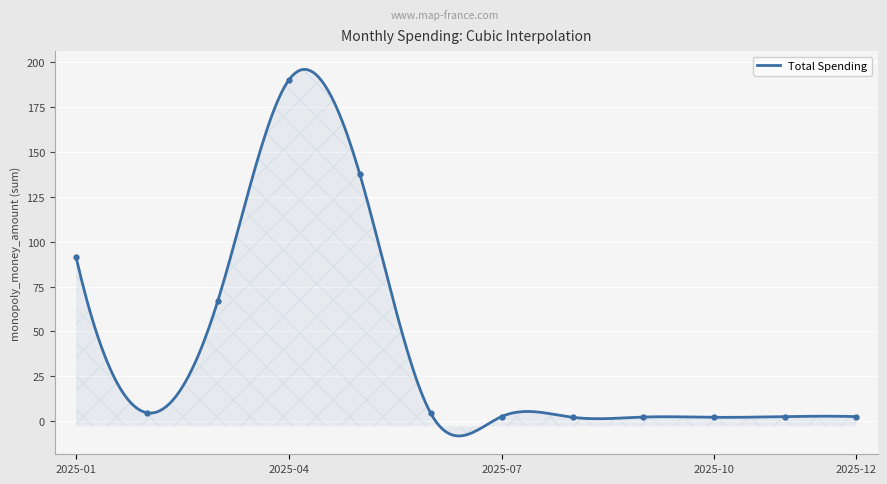

Where is the first local maximum?

2025-04